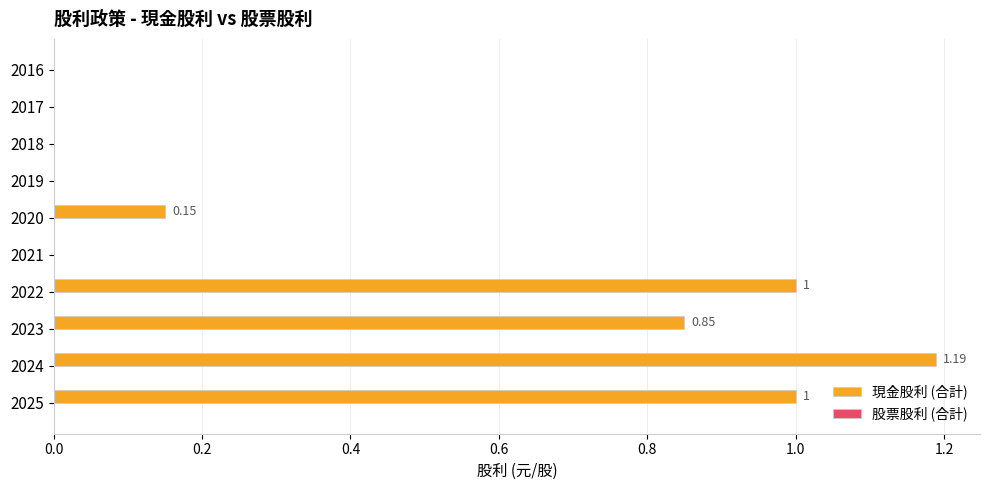

Which has a higher value, 2024 or 2023?

2024